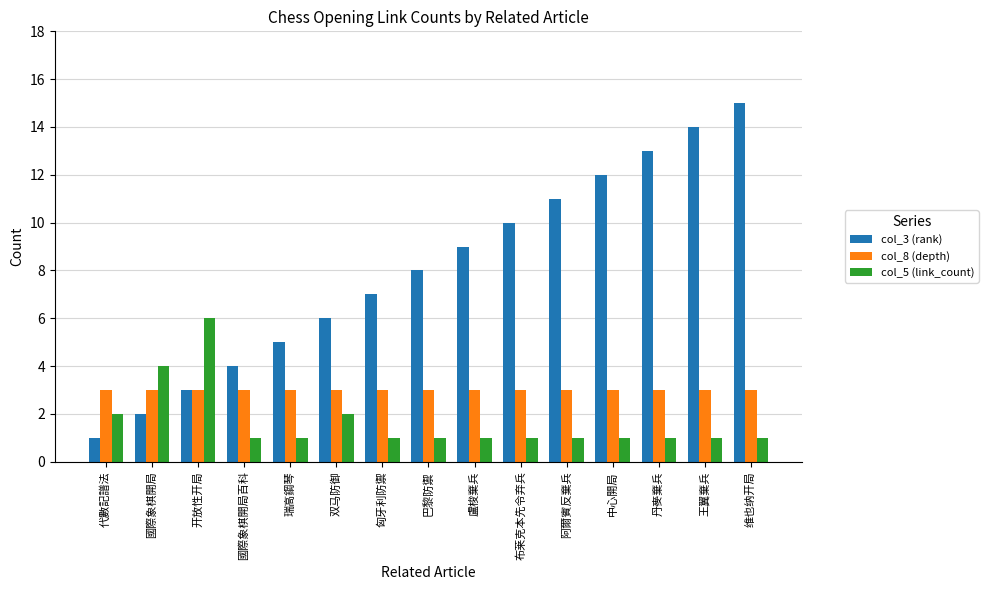

Rank the series at 代數記譜法 from lowest to highest value.

col_3 (rank), col_5 (link_count), col_8 (depth)